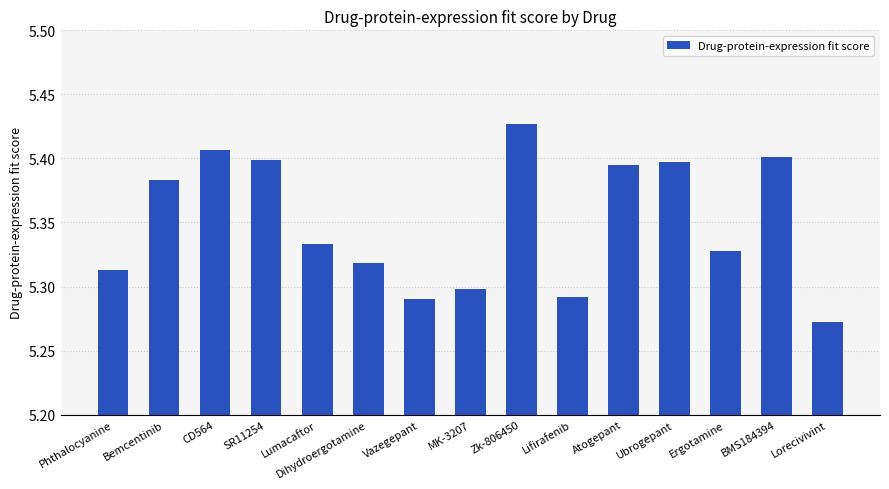

Between CD564 and MK-3207, which is larger?

CD564